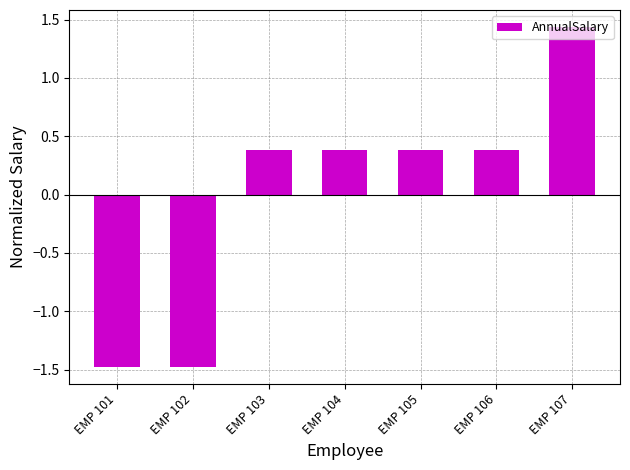

What is the value of the 1st bar from the left?

-1.5